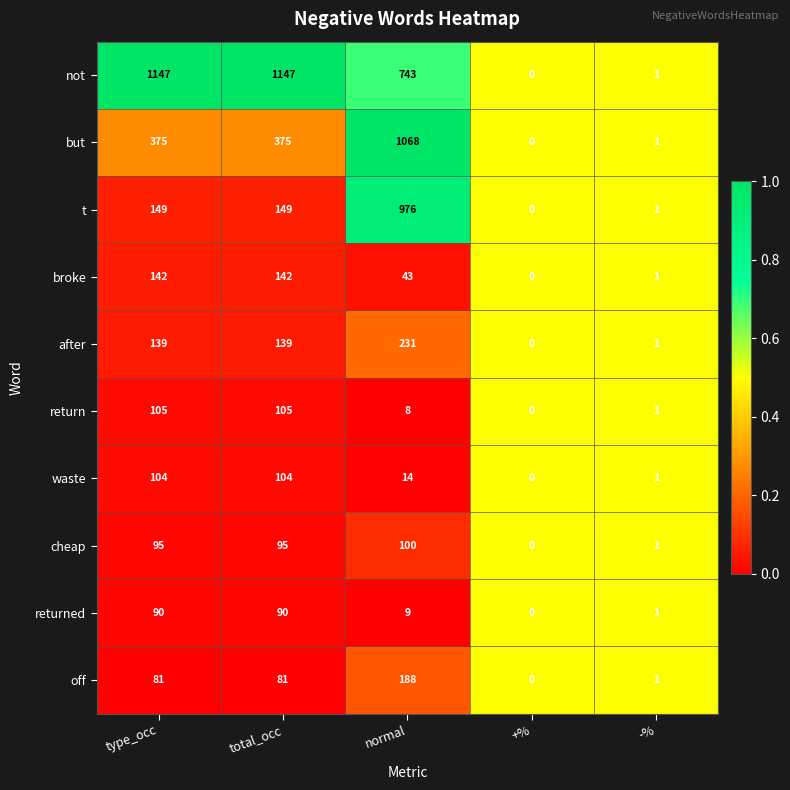

Rank the series at normal from lowest to highest value.

return, returned, waste, broke, cheap, off, after, not, t, but